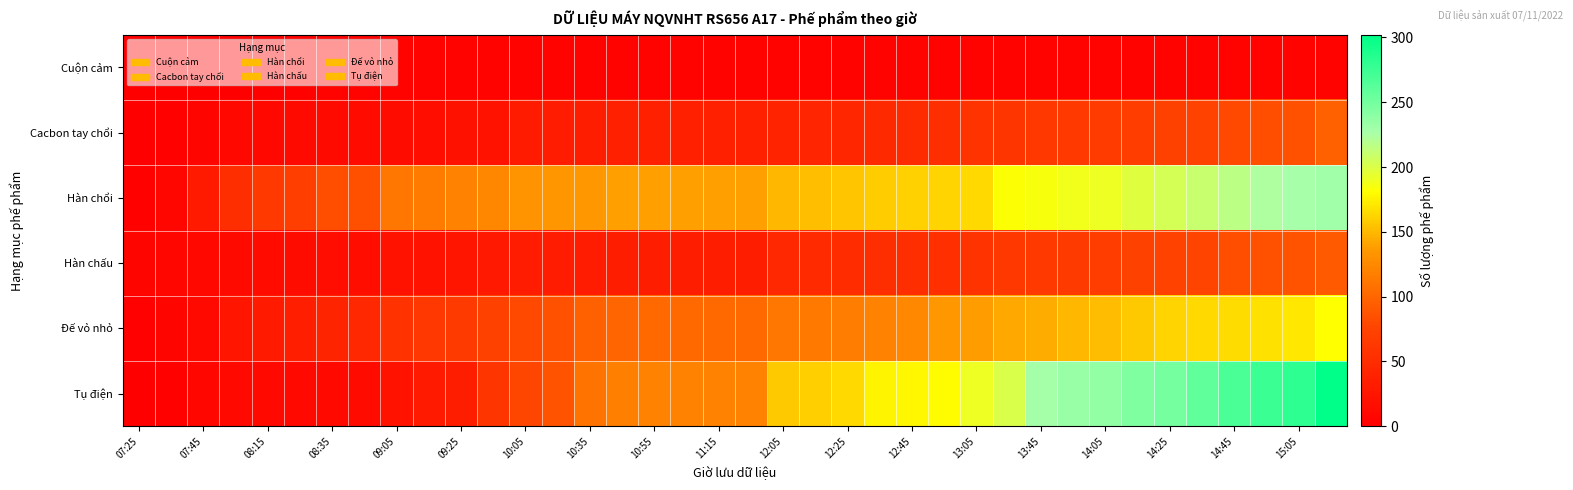

At how many categories does at least one series exceed 142?

18